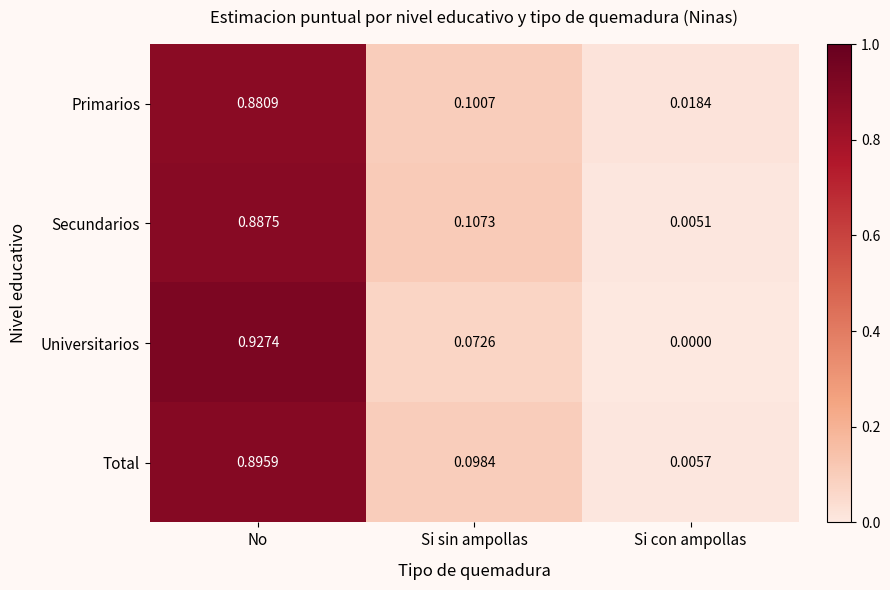

At which category is the sum across all series the highest?

No